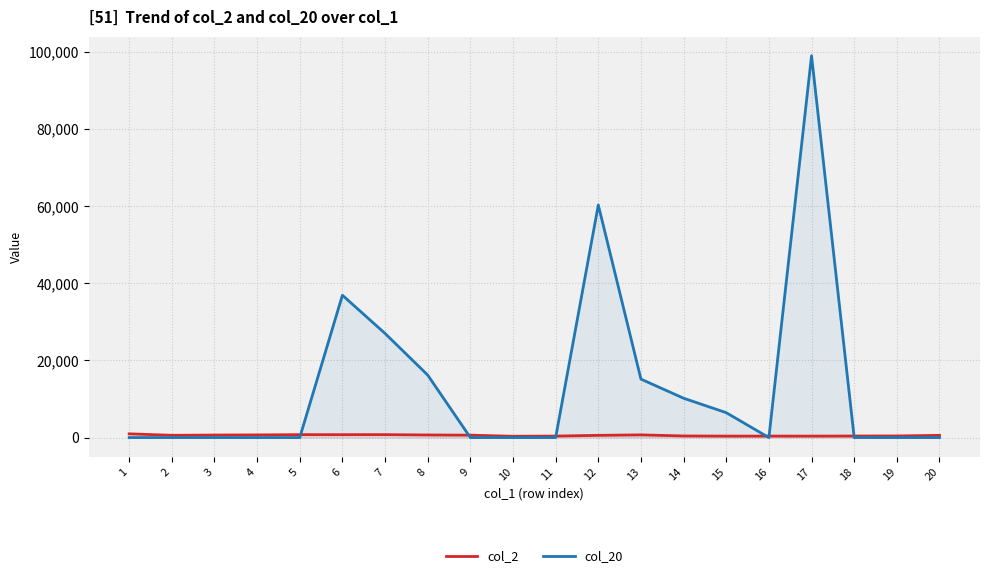

The col_20 series shows -39948 at 16. True or false?

False